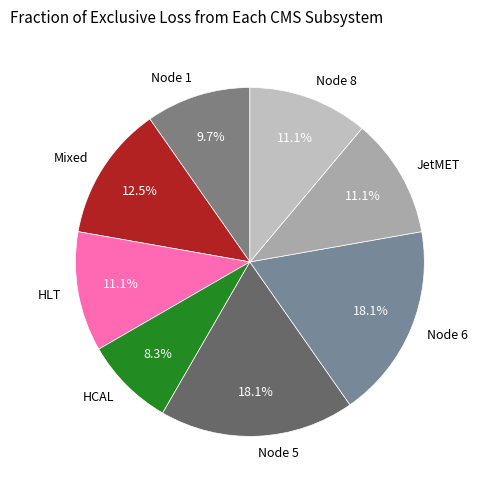

Do JetMET and Node 1 together represent more than half of the pie?

No